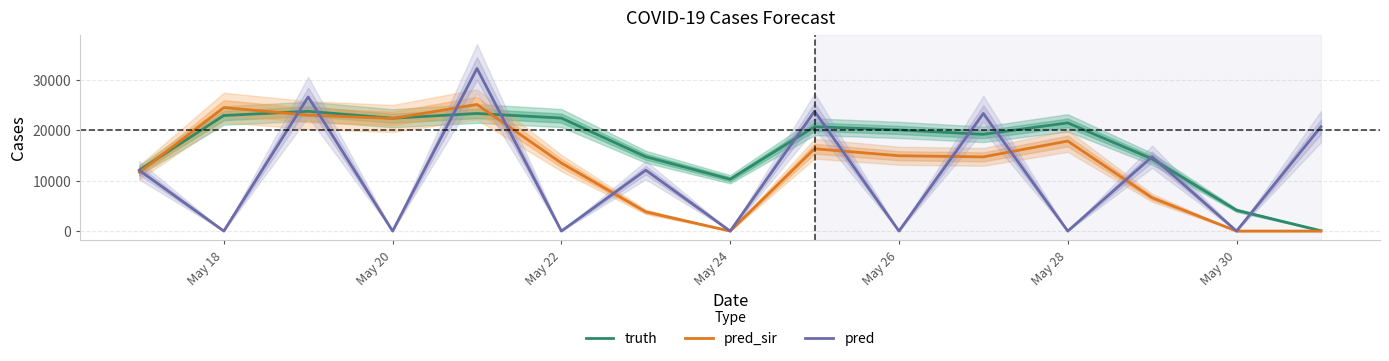

Rank the series by their maximum value, from lowest to highest.

truth, pred_sir, pred